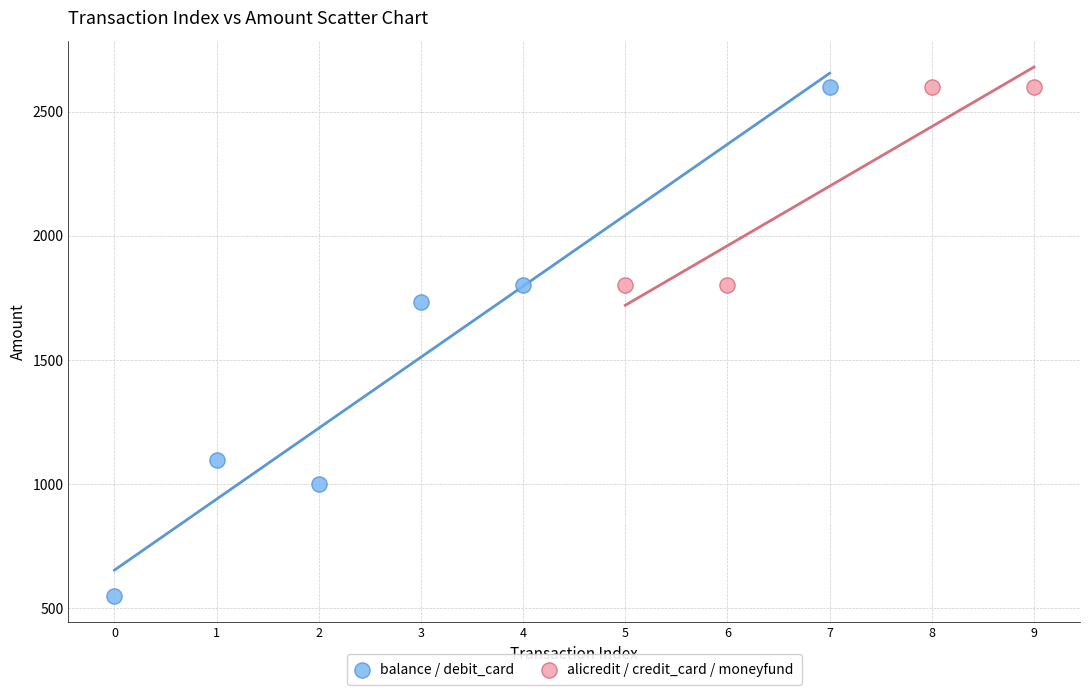

Which series reaches the minimum Y coordinate?

balance / debit_card